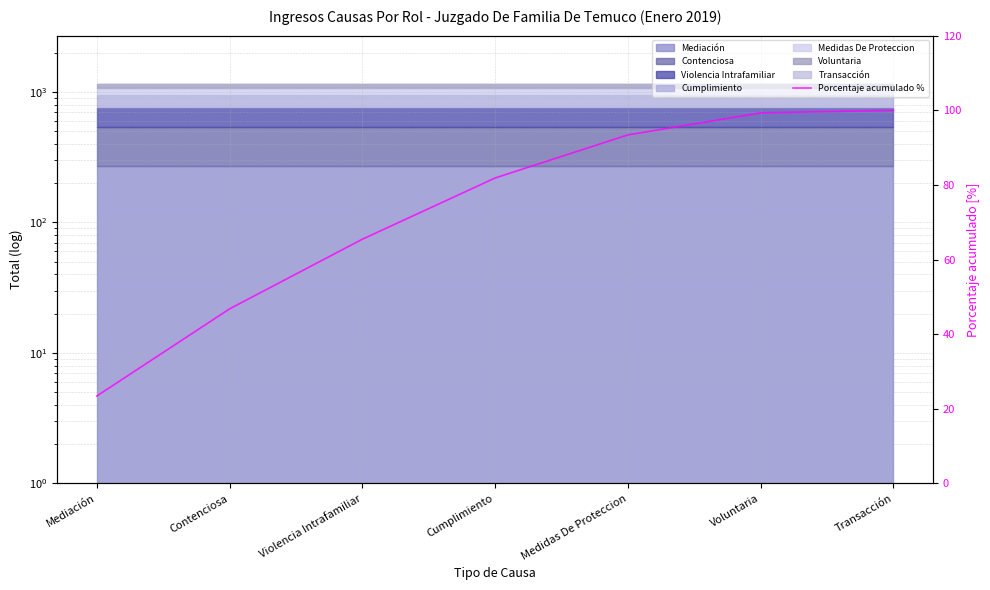

The chart shows a value of 36.3 at Mediación. True or false?

False